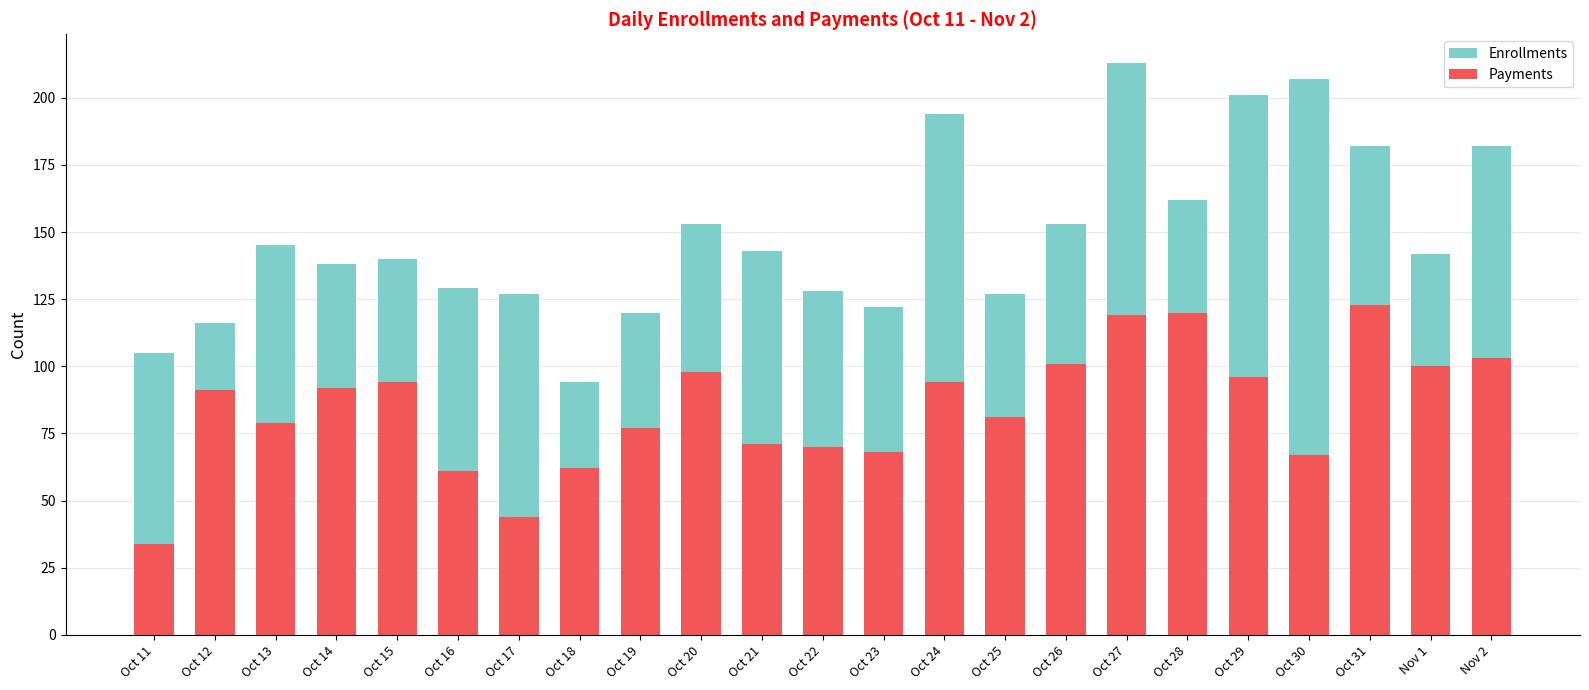

What is the label of the 16th bar from the right?

Oct 18